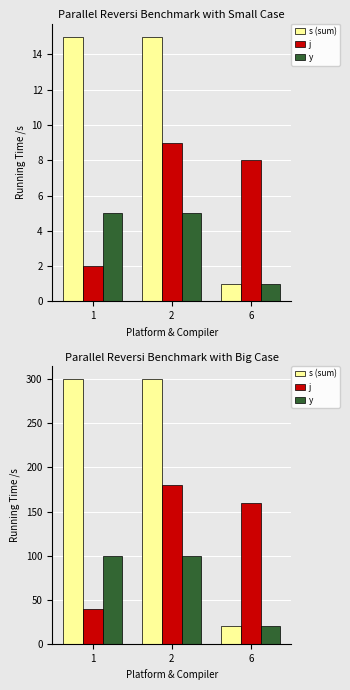

Which series has the largest range (max minus min)?

s (sum)